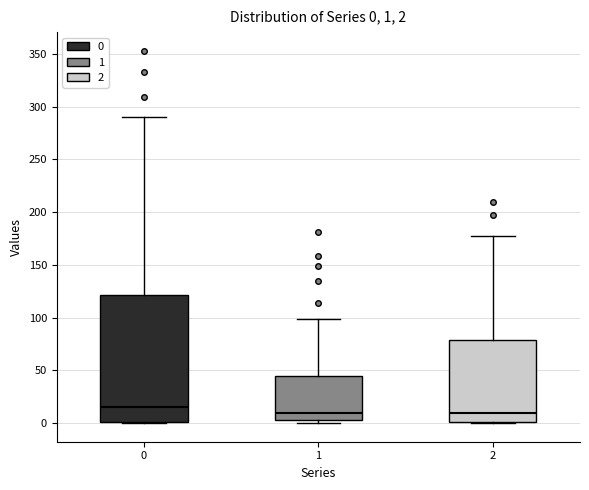

Which box is the tallest, from its lower edge to its upper edge?

0